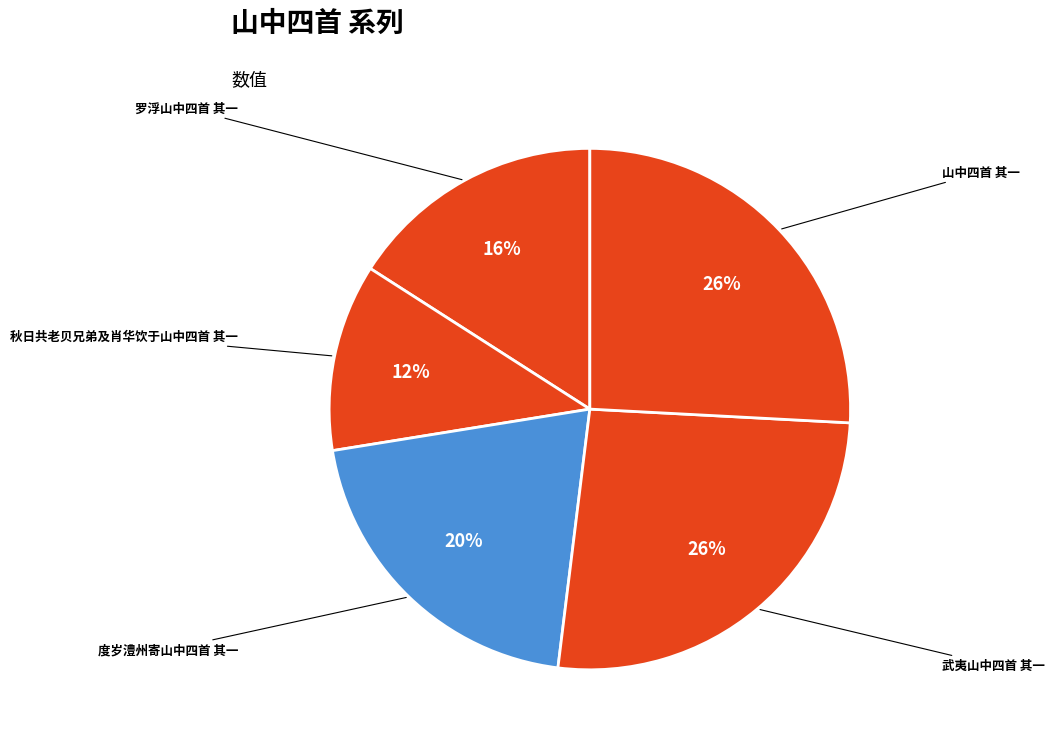

Count the number of slices in the pie.

5